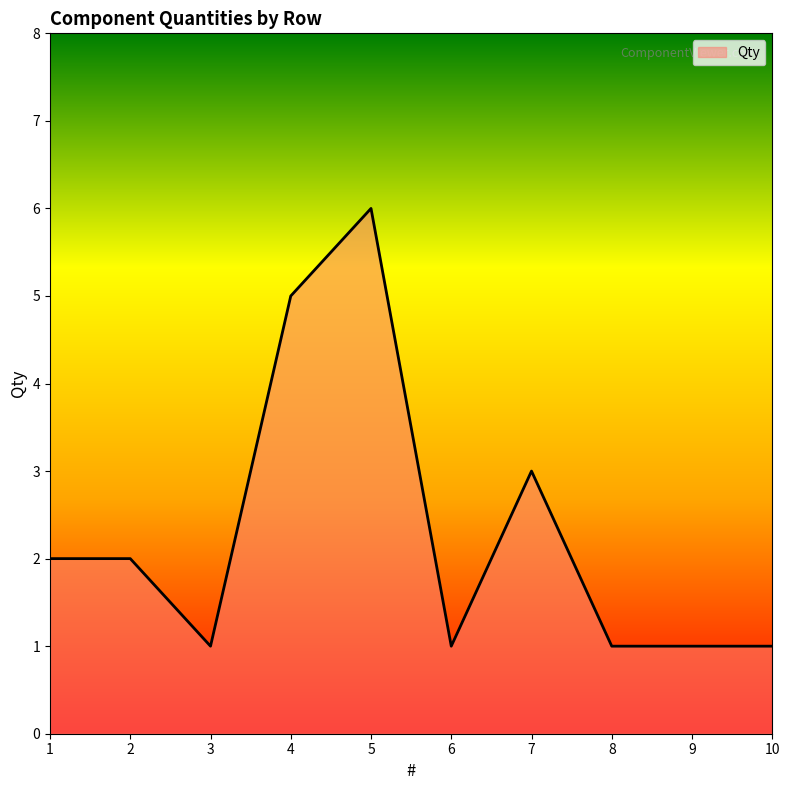

What is the greatest value displayed?

6